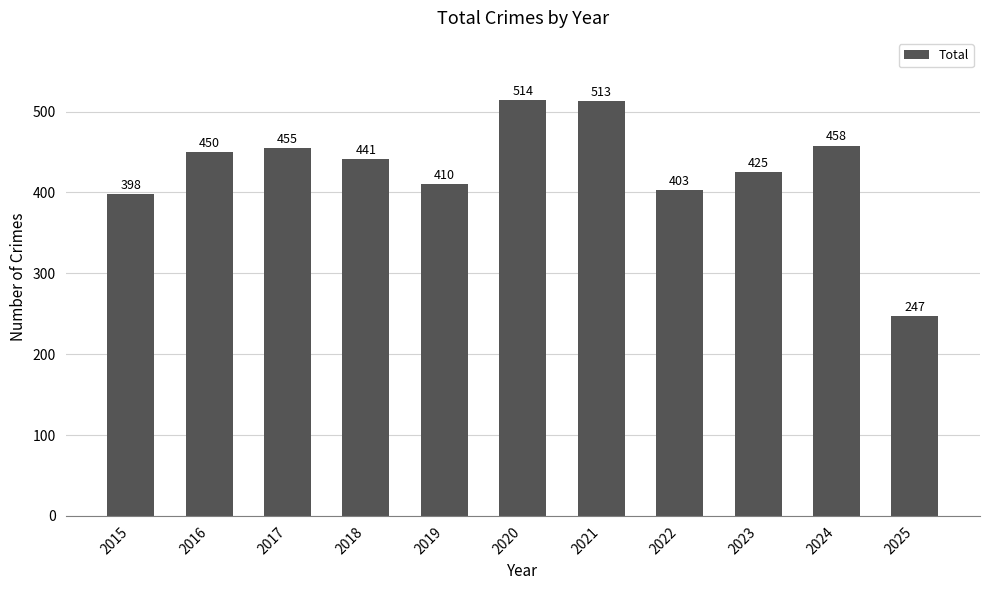

Reading left to right, extract all data points from this chart.

2015=398	2016=450	2017=455	2018=441	2019=410	2020=514	2021=513	2022=403	2023=425	2024=458	2025=247